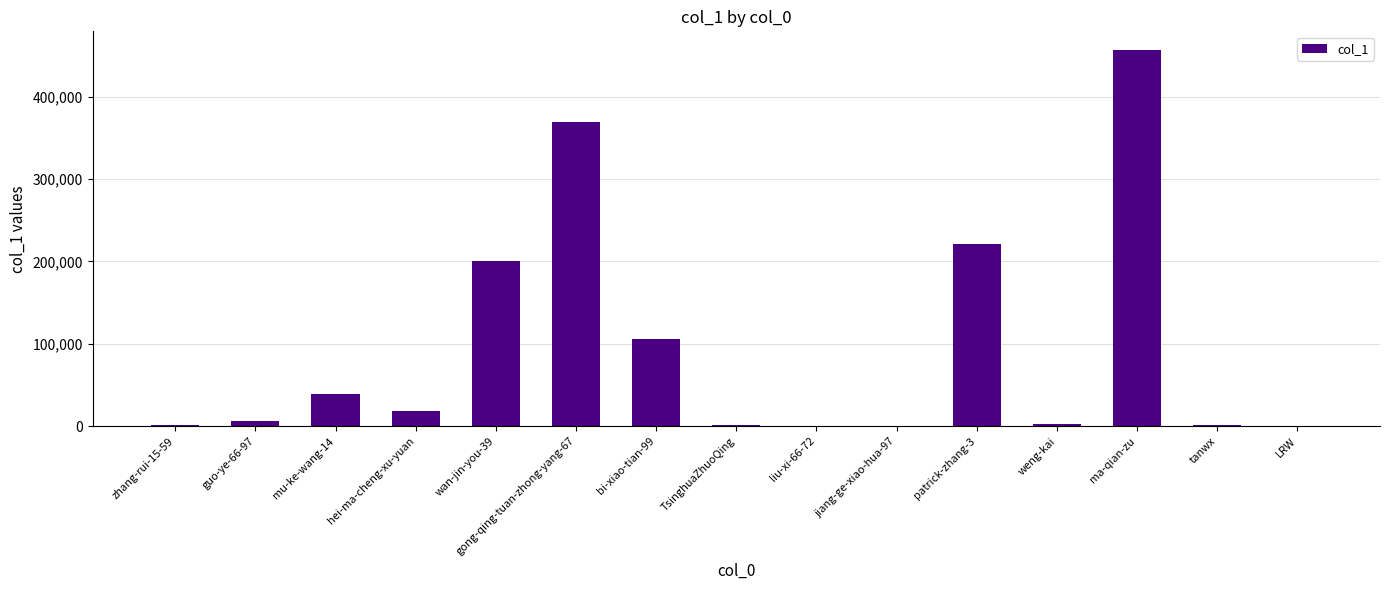

Read the value at TsinghuaZhuoQing, to the nearest 50.

1800